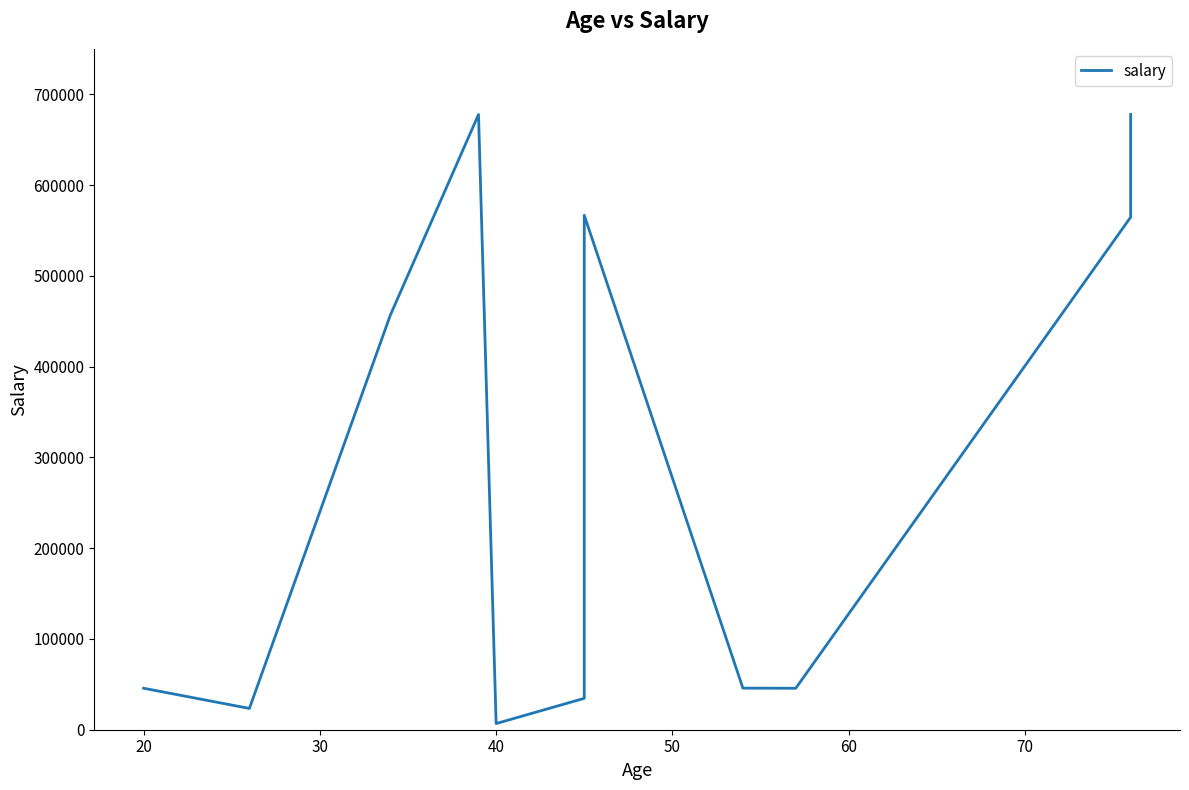

How many interior local valleys (lower than both neighbors) does the data have?

3